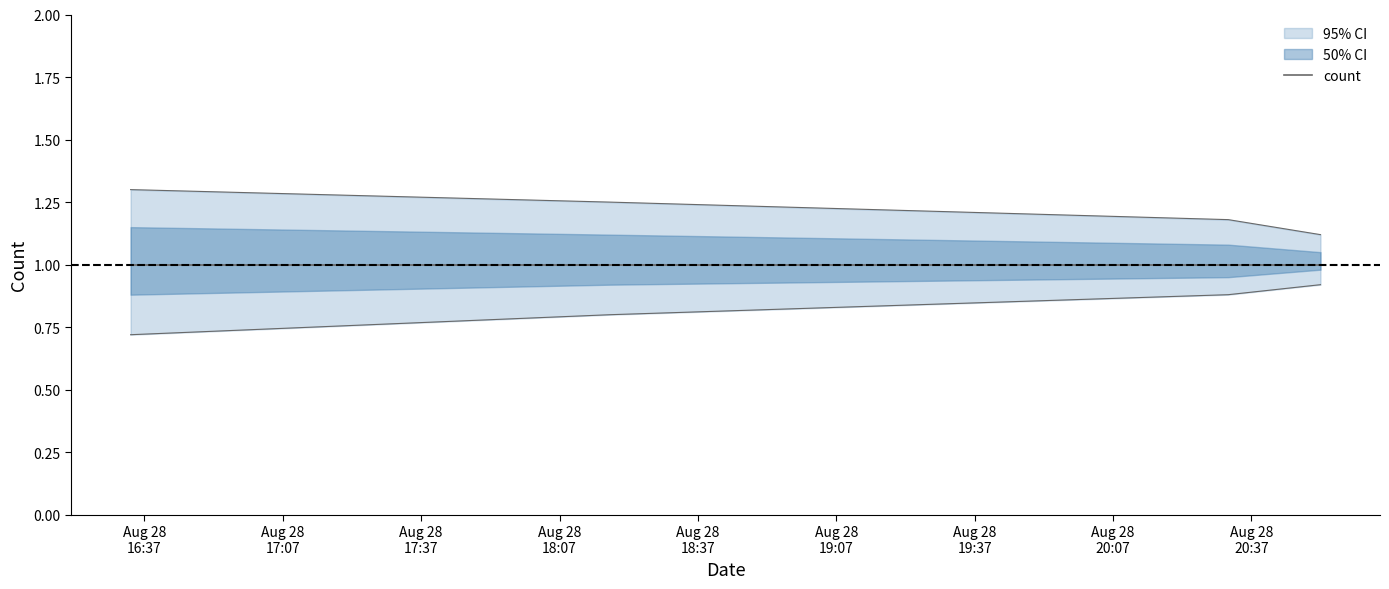

Does the chart have visible grid lines?

No